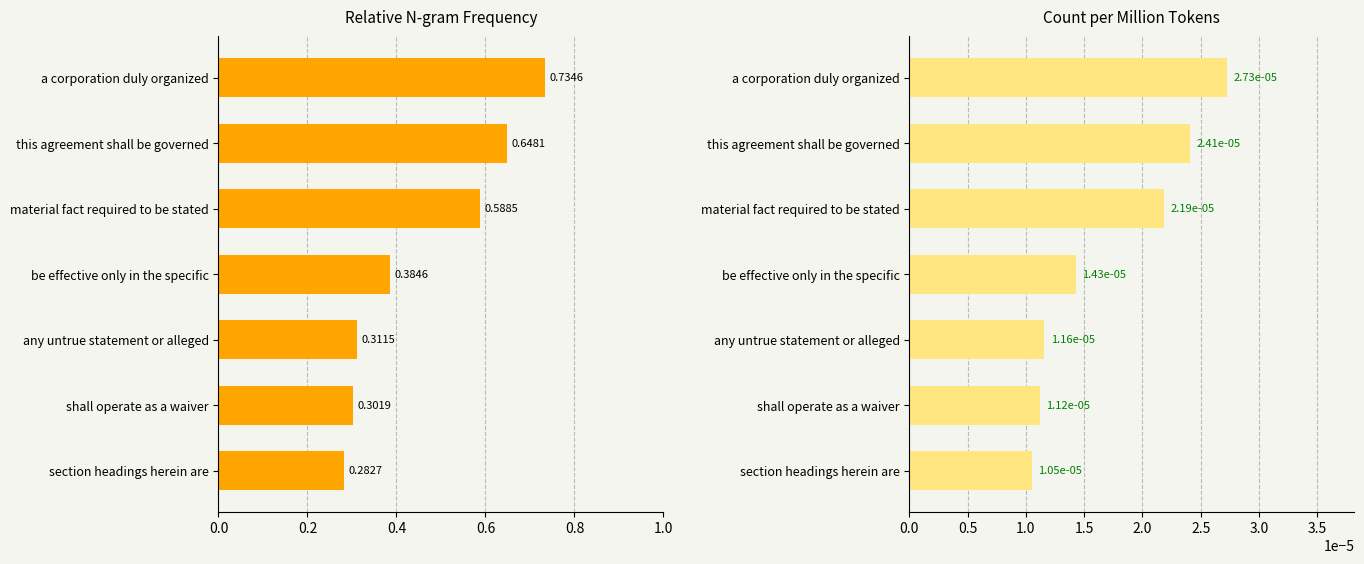

True or false: count_per_million_tokens has a value of 0.0 at this agreement shall be governed.

False